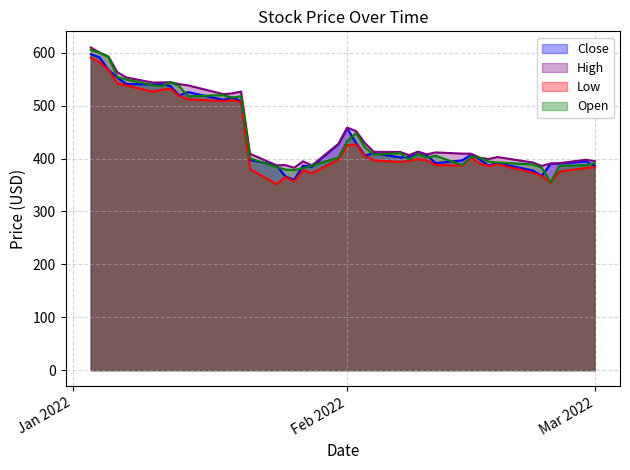

What is the minimum value shown in the chart?

351.5